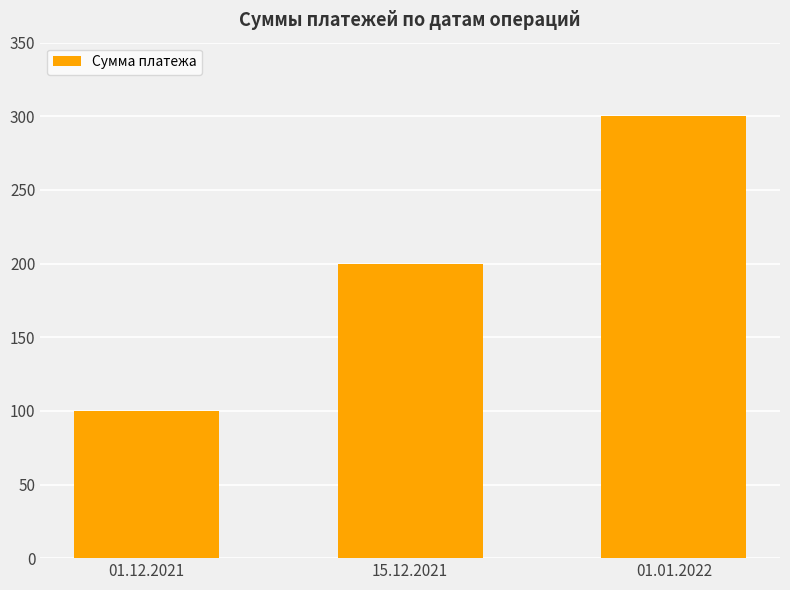

What is the minimum value shown in the chart?

100